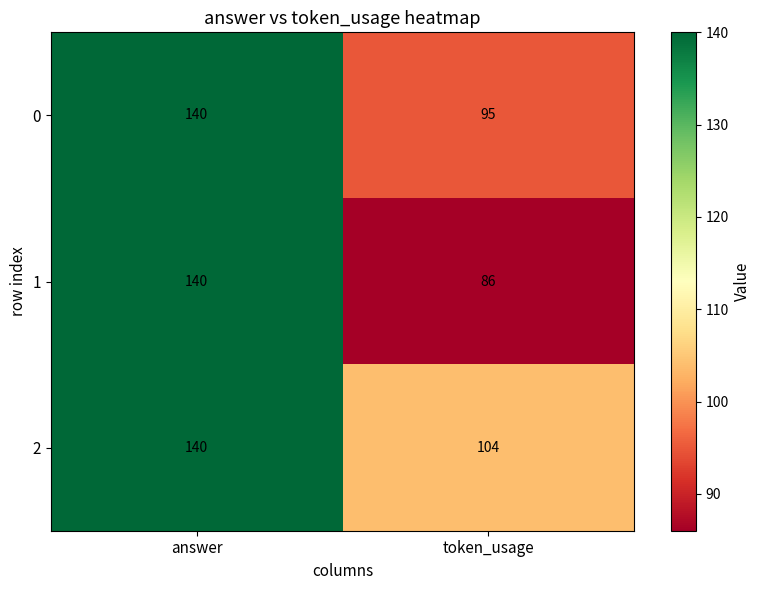

Rank the categories by 1 value from highest to lowest.

answer, token_usage